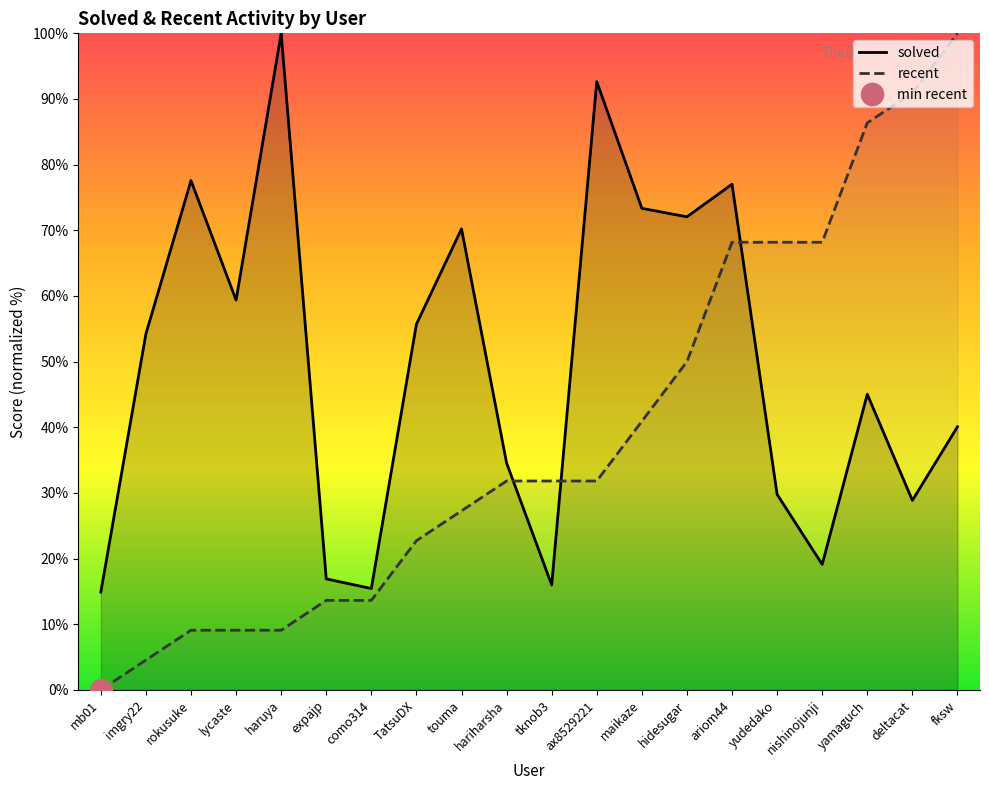

How many times do recent and solved cross each other?

3